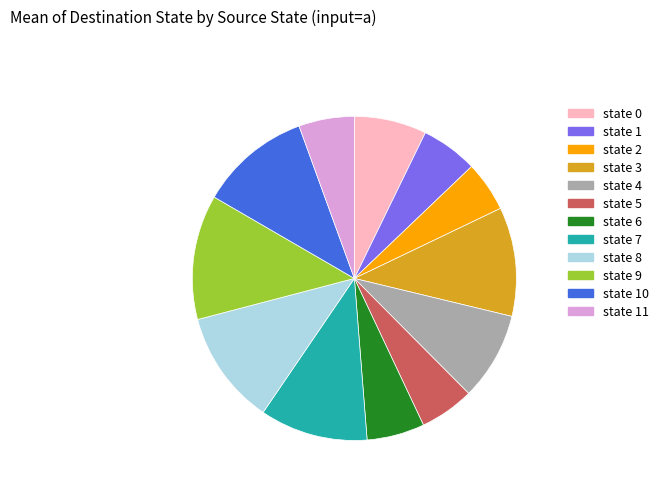

Does any single category account for the majority?

No